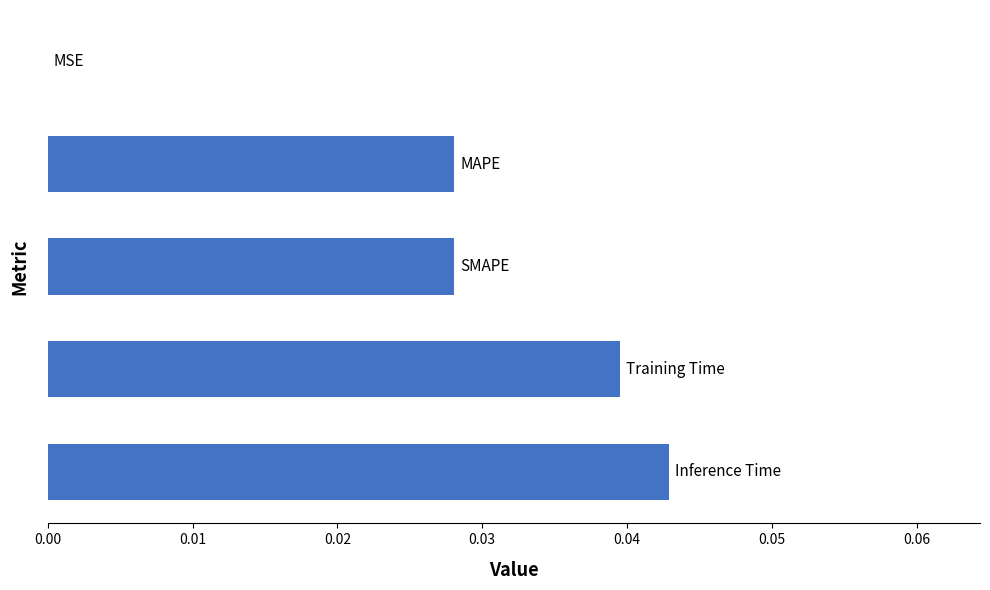

Does the chart contain stacked bars?

No